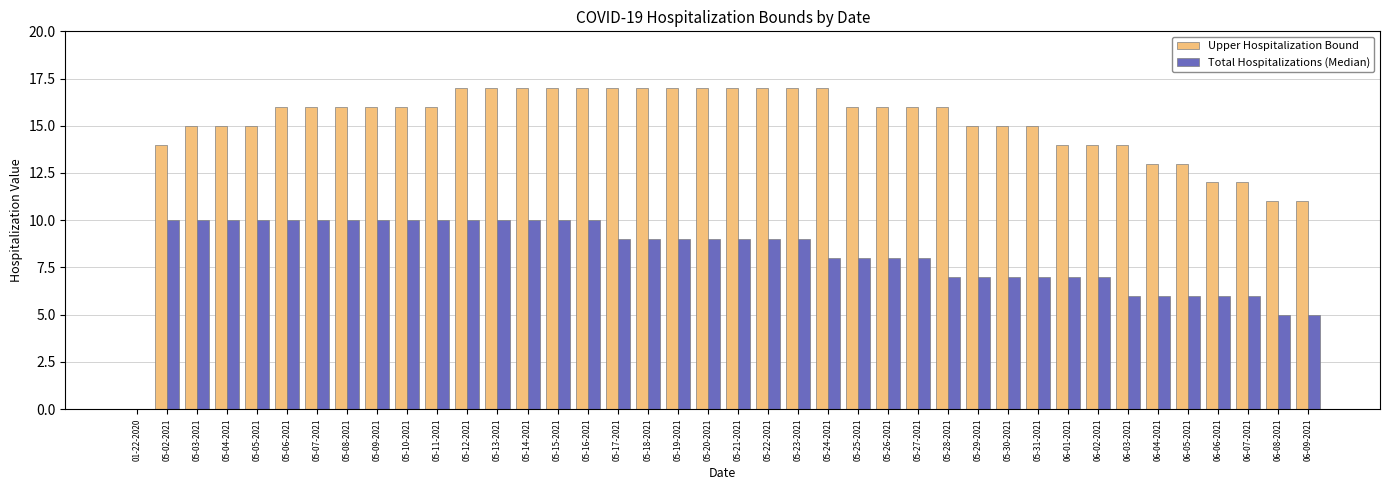

Which series has the largest total across all categories?

Upper Hospitalization Bound